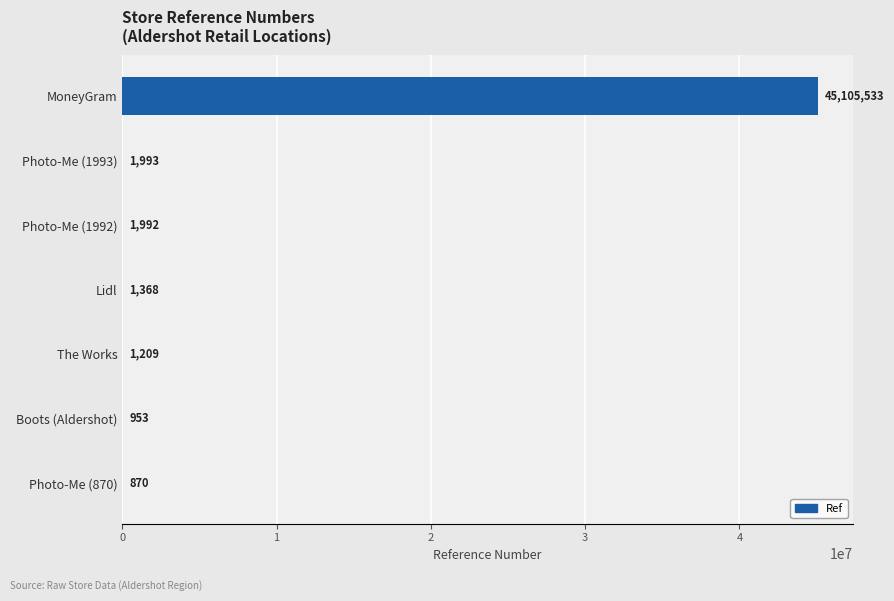

Reading top to bottom, extract all data points from this chart.

MoneyGram=45105533	Photo-Me (1993)=1993	Photo-Me (1992)=1992	Lidl=1368	The Works=1209	Boots (Aldershot)=953	Photo-Me (870)=870